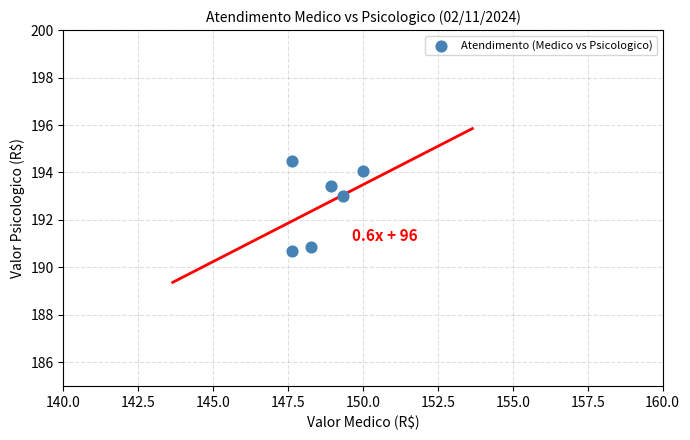

What is the range of Y values (max minus min)?

3.8